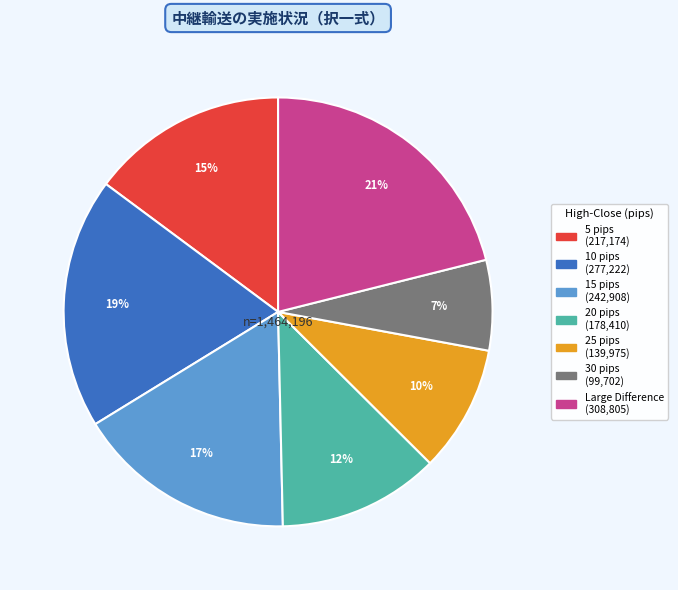

To the nearest percent, what is the average slice percentage?

14%